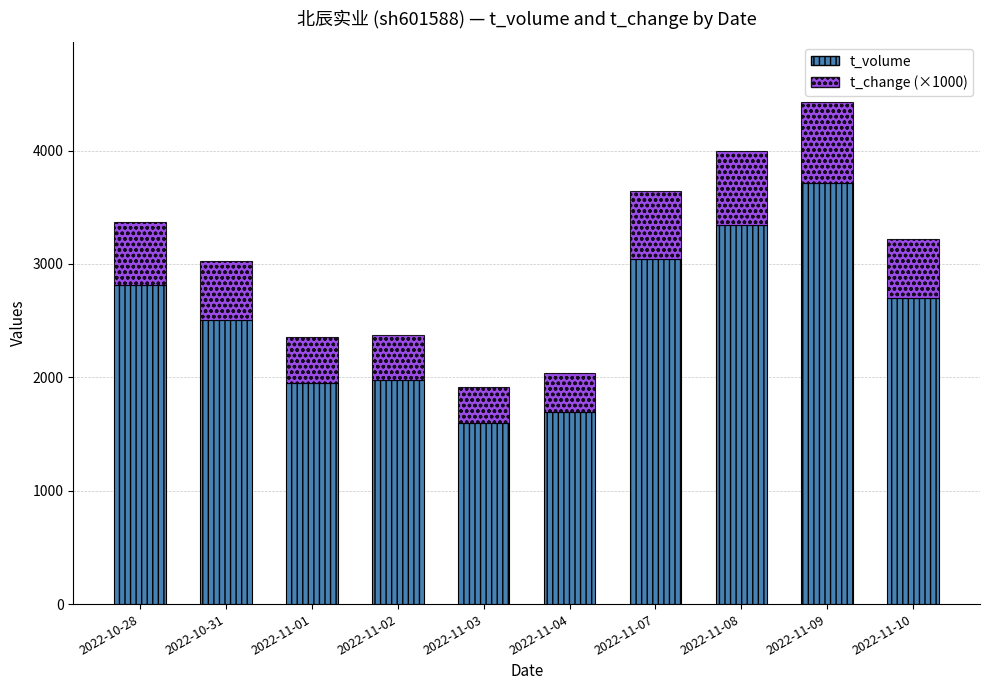

What are all the series names shown in the legend?

t_volume, t_change (×1000)